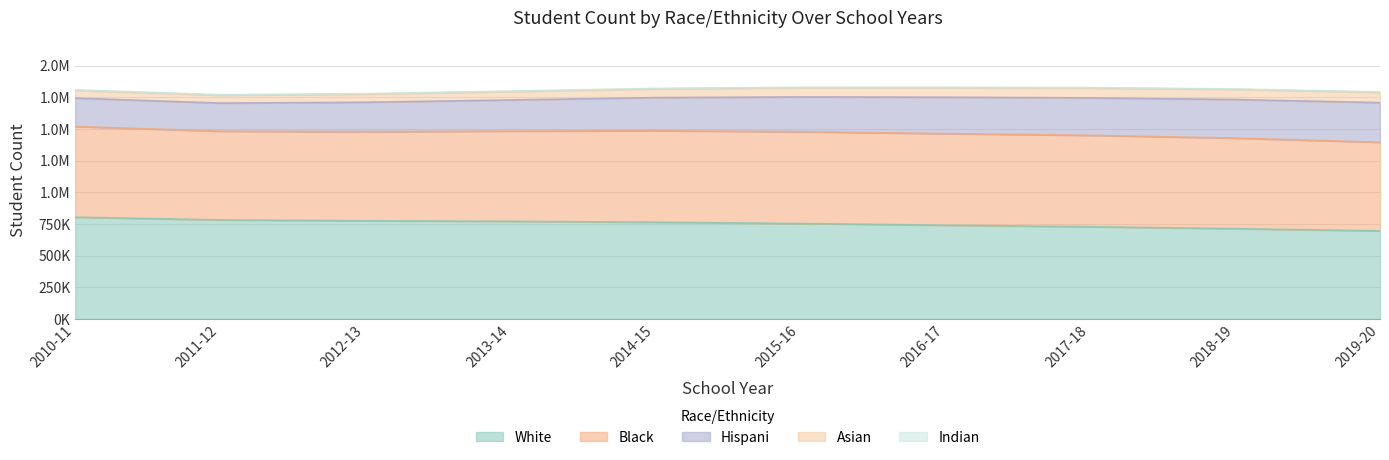

How many data points in STUDENT_COUNT_INDIAN are less than 3814?

5